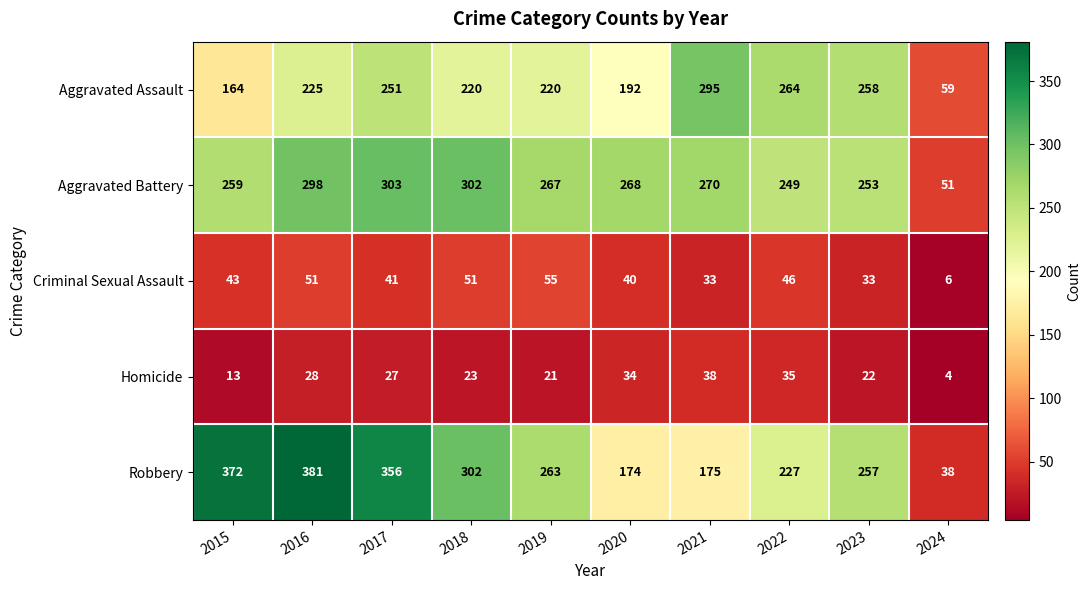

At which label is Robbery closest to 209?

2022